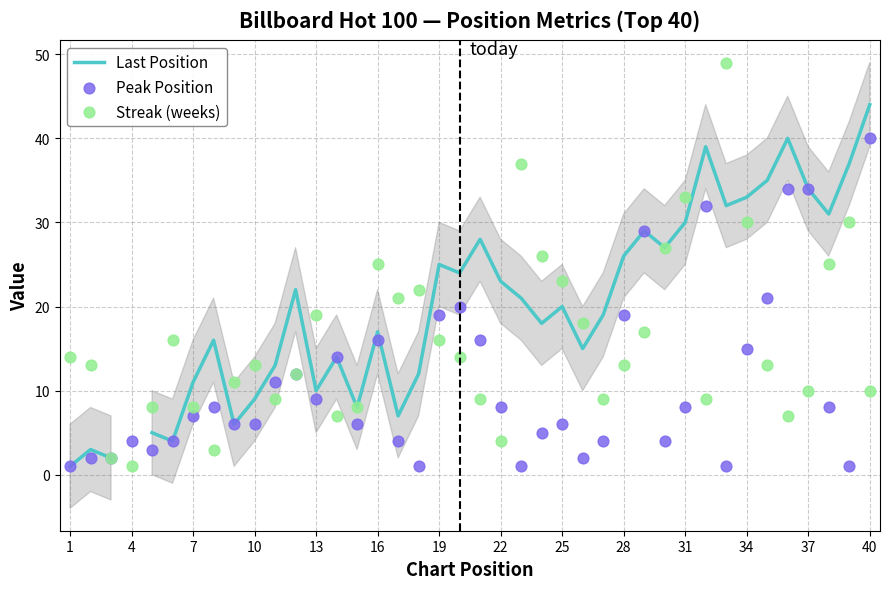

What are all the series names shown in the legend?

Last Position, Peak Position, Streak (weeks)